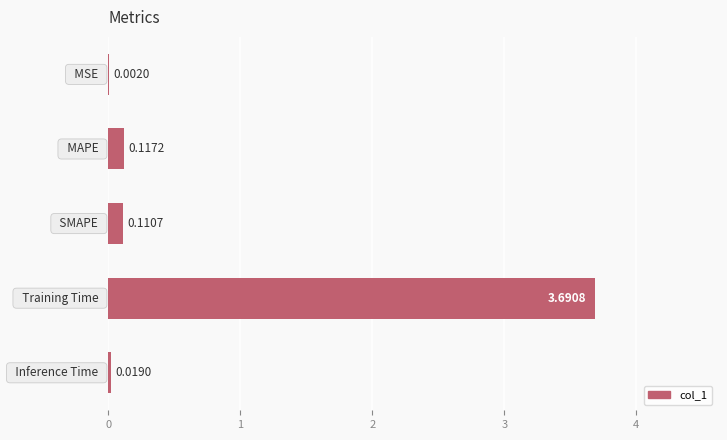

What is the sum of all values?

3.9